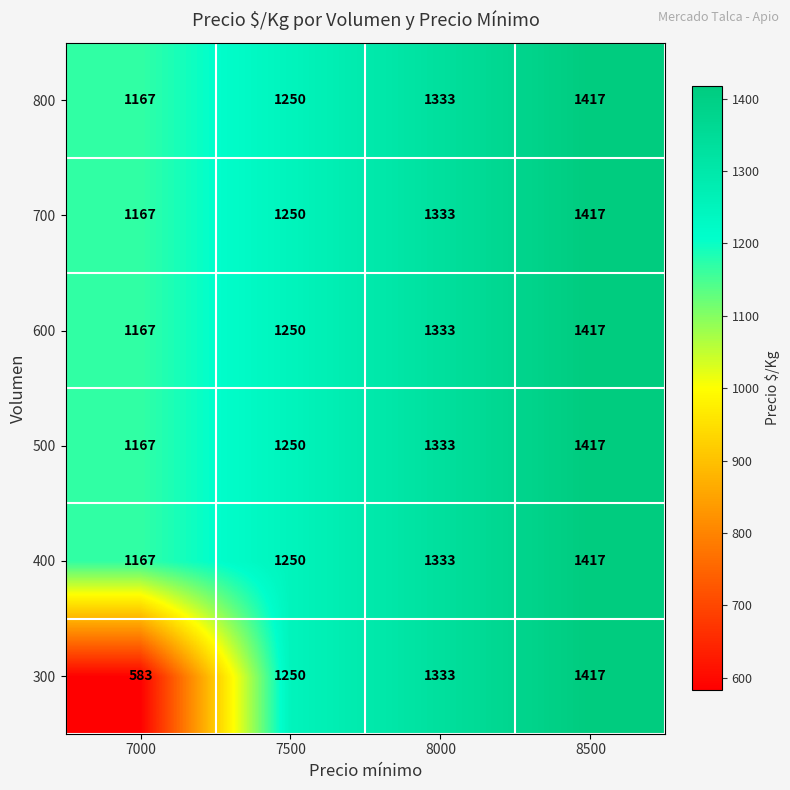

What is the total value across all series at 7500?

7500